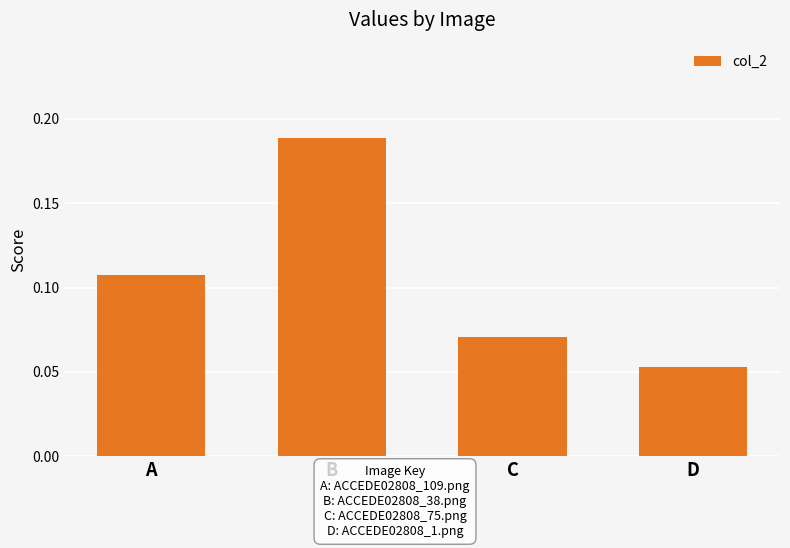

How many data points does each series have?

4